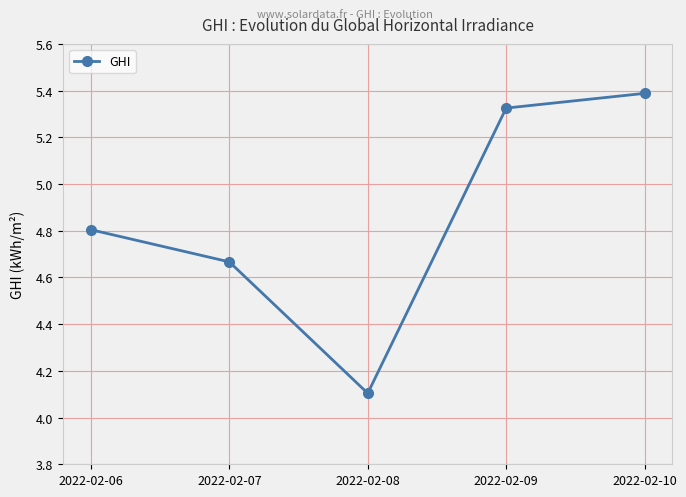

Which category has the highest value across all series?

2022-02-10